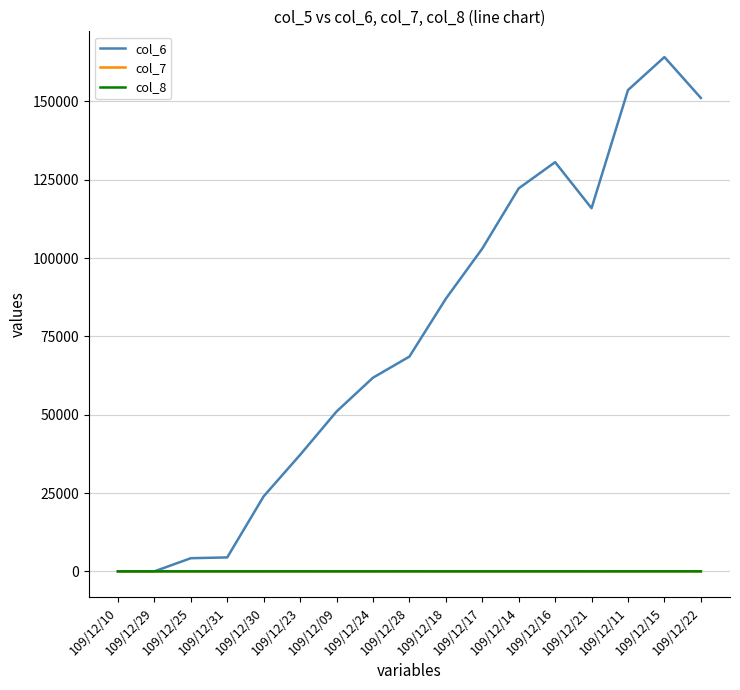

Is this an area chart (filled region under the line)?

No